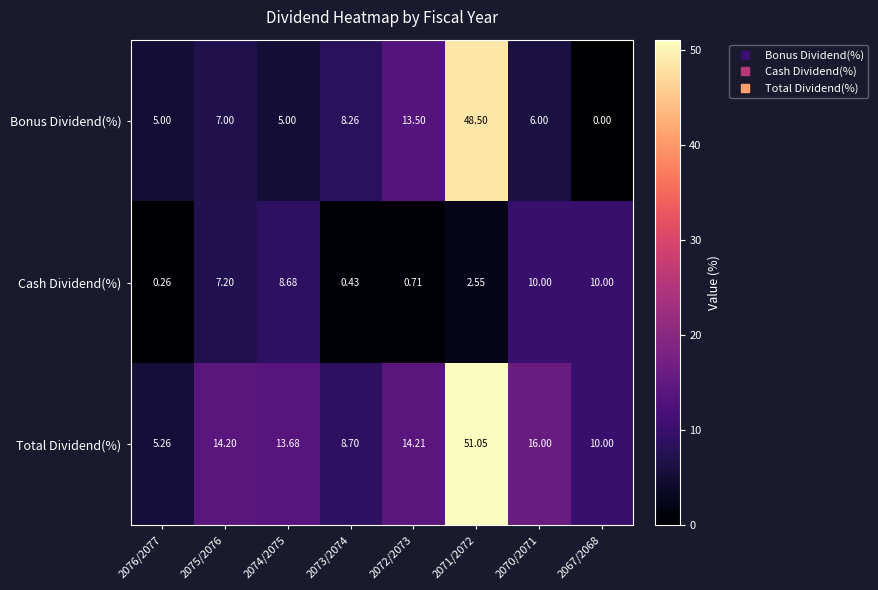

At which category does the chart reach its minimum across all series?

2067/2068